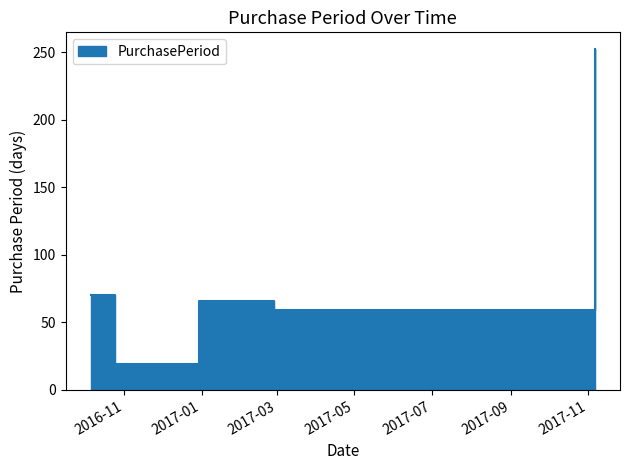

Where does the data first go above 66?

2016-10-06